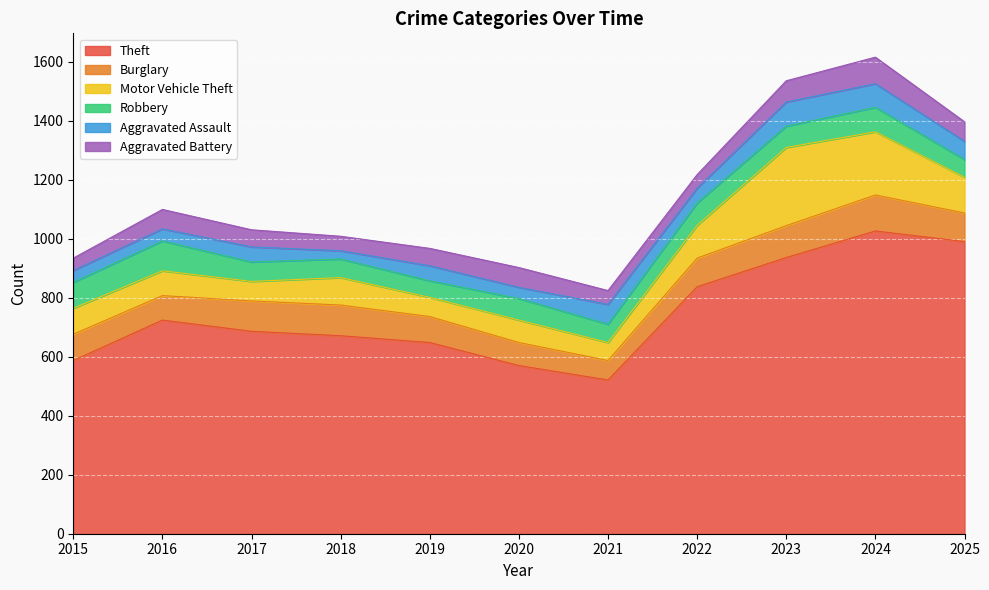

What is the difference between the maximum and minimum values in the Motor Vehicle Theft series?

204